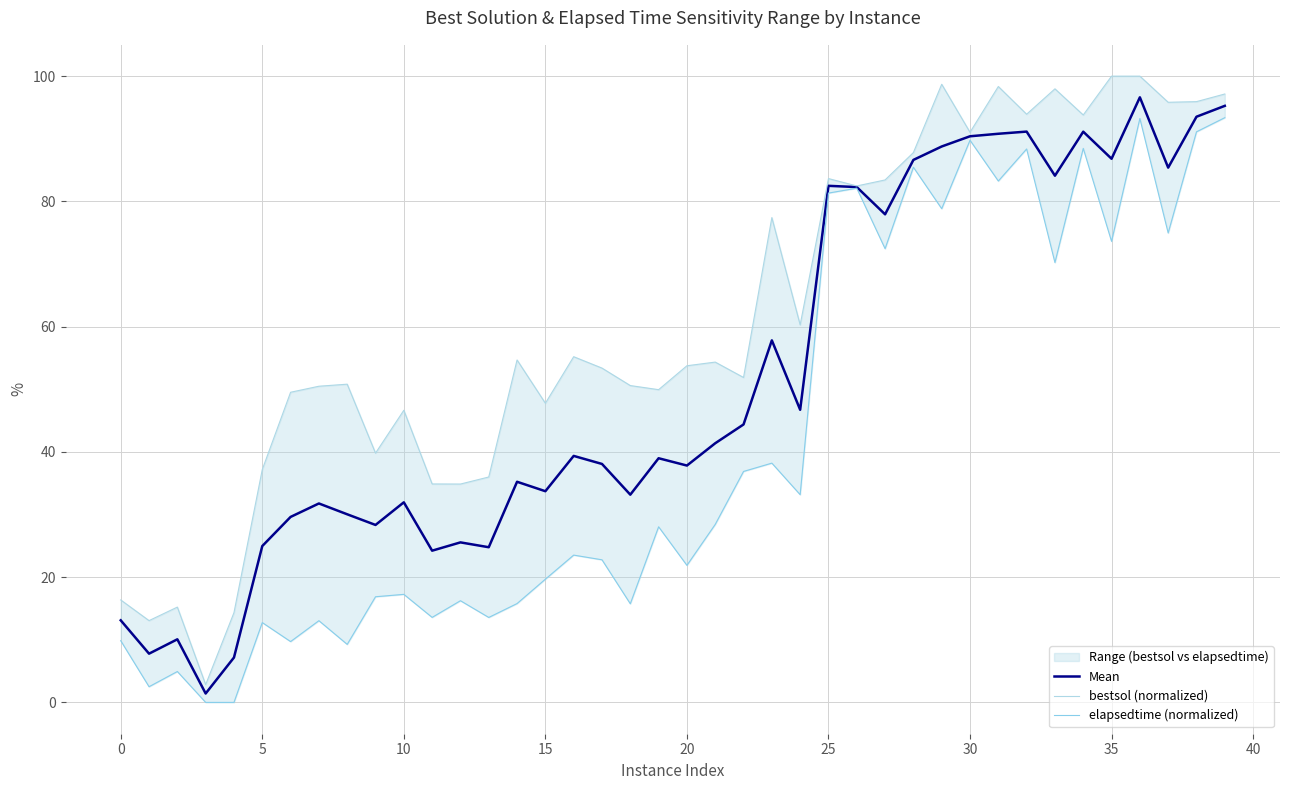

Reading left to right, what are all the values shown in this chart?

Mean: 13.1	7.8	10.1	1.4	7.2	25.0	29.6	31.8	30.0	28.3	32.0	24.2	25.6	24.8	35.2	33.7	39.4	38.1	33.2	39.0	37.8	41.4	44.4	57.8	46.7	82.5	82.3	77.9	86.6	88.8	90.4	90.8	91.1	84.1	91.1	86.8	96.6	85.4	93.5	95.3
bestsol (normalized): 16.4	13.1	15.2	2.8	14.3	37.2	49.5	50.5	50.8	39.8	46.6	34.9	34.9	36.0	54.7	47.8	55.2	53.4	50.6	49.9	53.8	54.3	51.9	77.4	60.3	83.6	82.5	83.4	87.8	98.7	91.0	98.3	93.9	98.0	93.8	100.0	100.0	95.8	95.9	97.1
elapsedtime (normalized): 9.9	2.5	4.9	0.0	0.0	12.7	9.7	13.0	9.3	16.9	17.3	13.6	16.2	13.6	15.8	19.7	23.5	22.8	15.7	28.0	21.9	28.4	36.9	38.2	33.2	81.3	82.1	72.4	85.5	78.8	89.8	83.3	88.4	70.2	88.5	73.6	93.2	75.0	91.1	93.4